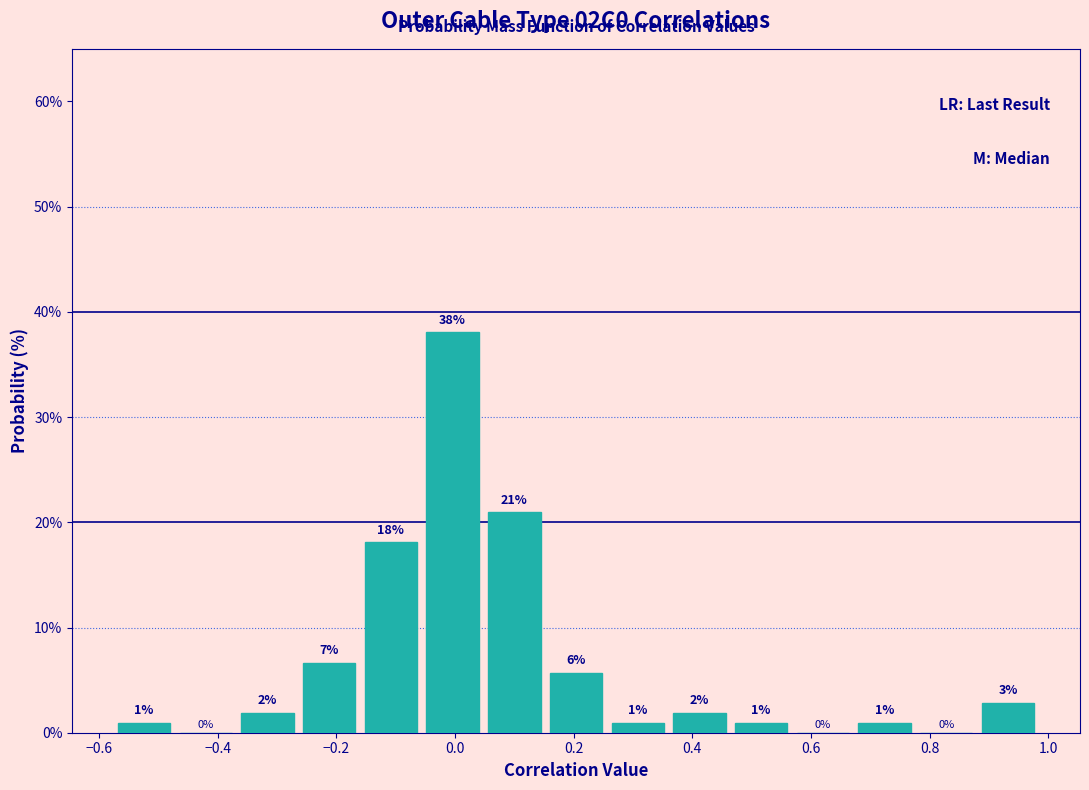

Over which range of the x-axis is the bar tallest?

-0.06 to 0.04